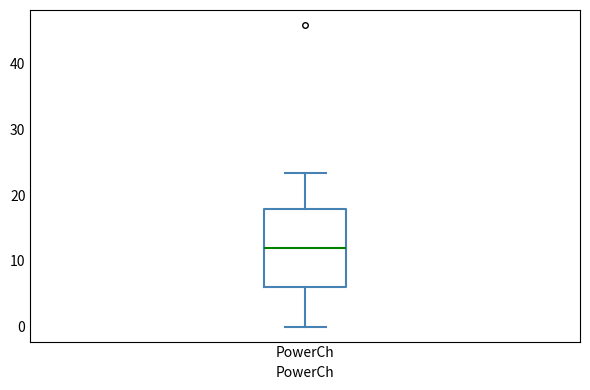

Where does the lower whisker of the box for PowerCh end on the y-axis? The values are not printed on the chart, so give them approximately, as read against the axis.

0